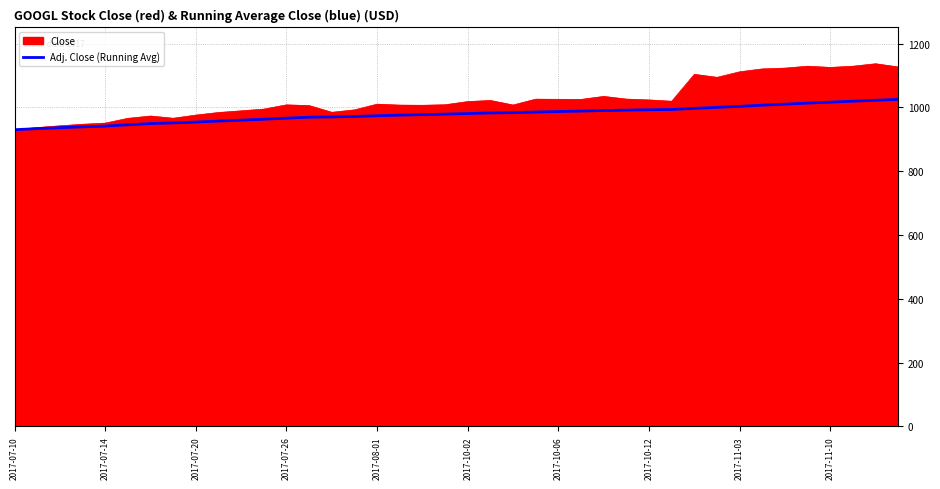

What is the greatest value displayed?

1136.8